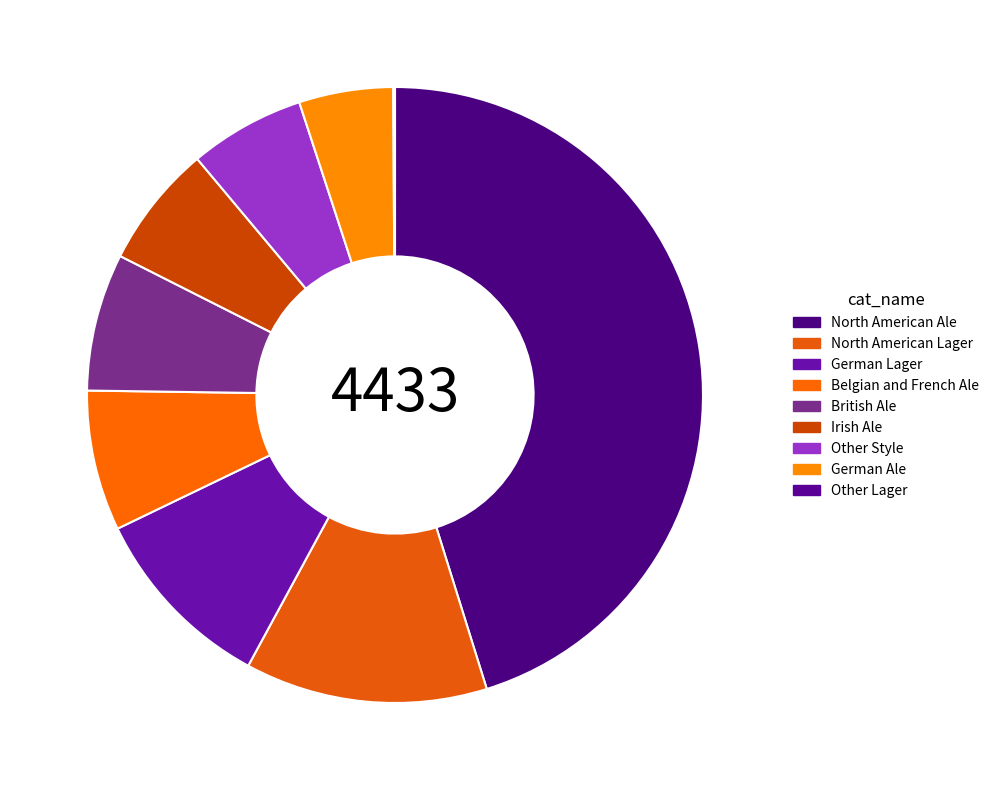

What percentage is the Belgian and French Ale slice, to the nearest percent?

7%